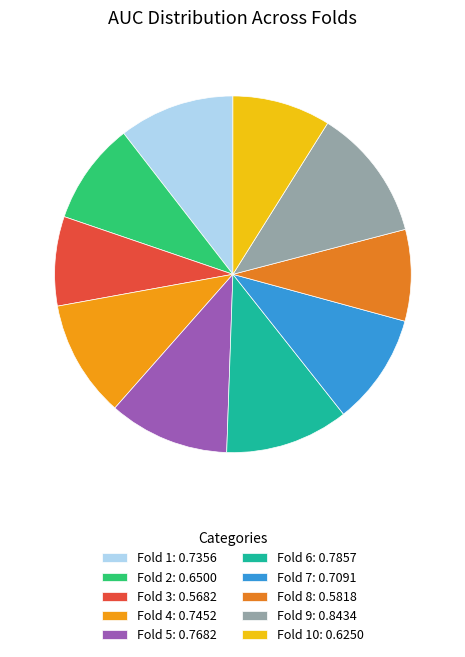

Does any single category account for the majority?

No